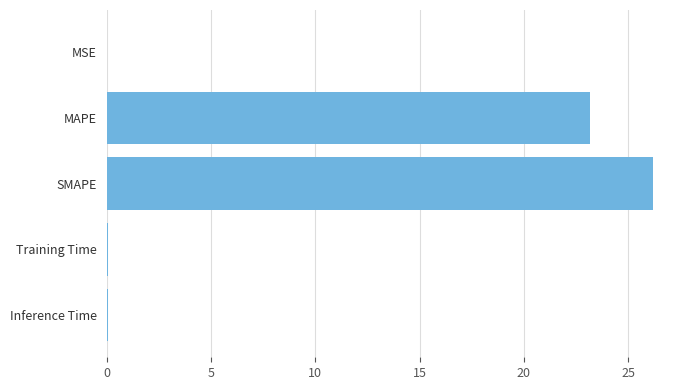

What is the greatest value displayed?

26.2